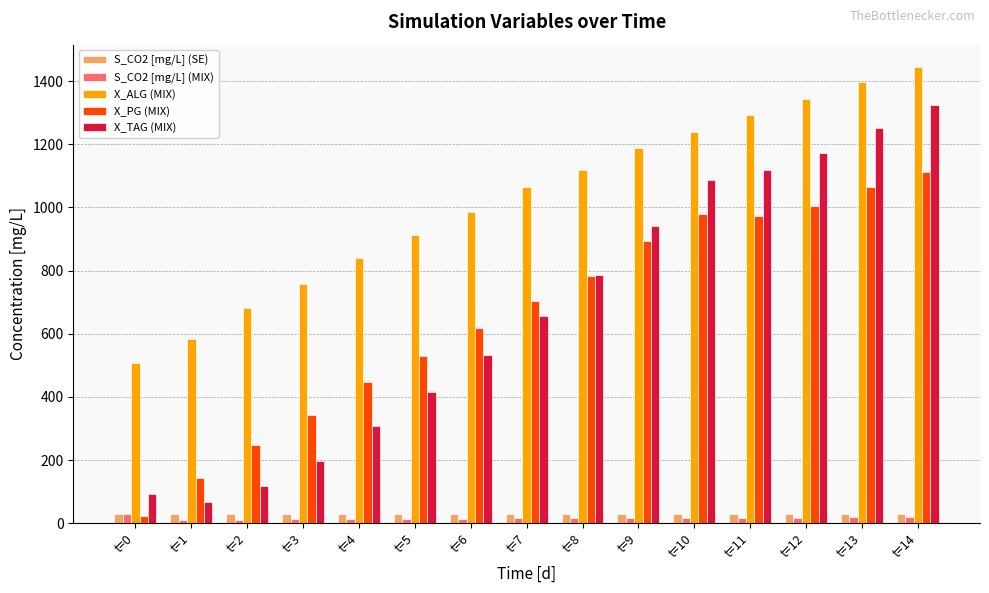

Which series changed the most between t=8 and t=12?

X_TAG (MIX)